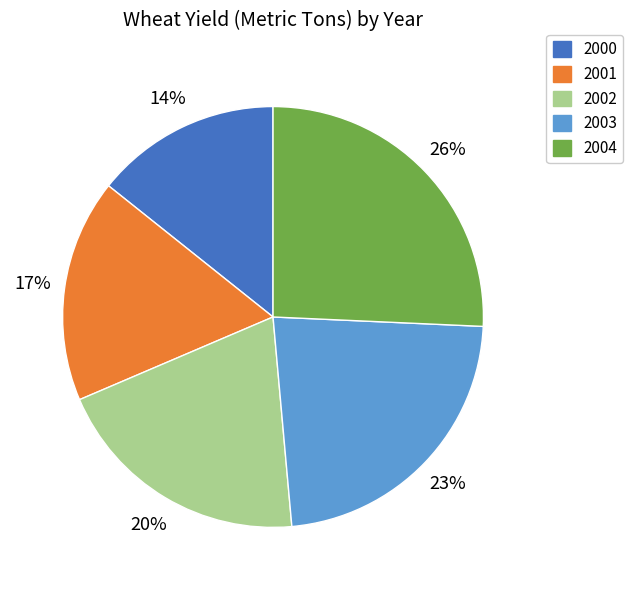

Between 2002 and 2004, which is larger?

2004